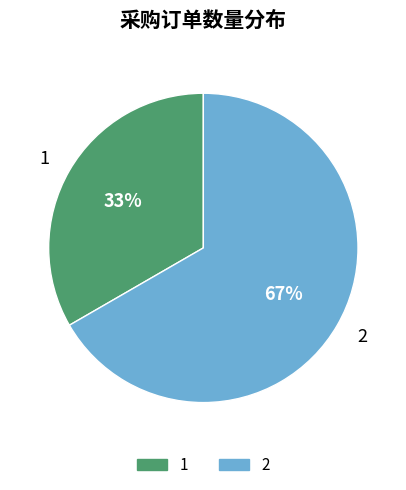

Is it true that 2 is 67% of the pie?

True